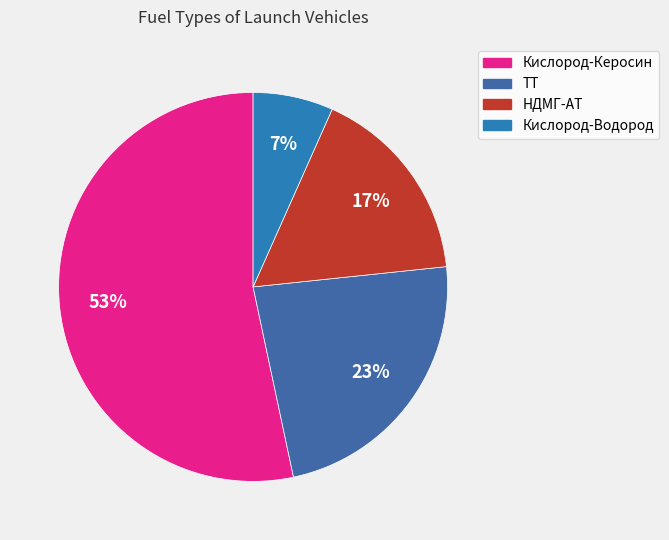

Is it true that ТТ is 35% of the pie?

False